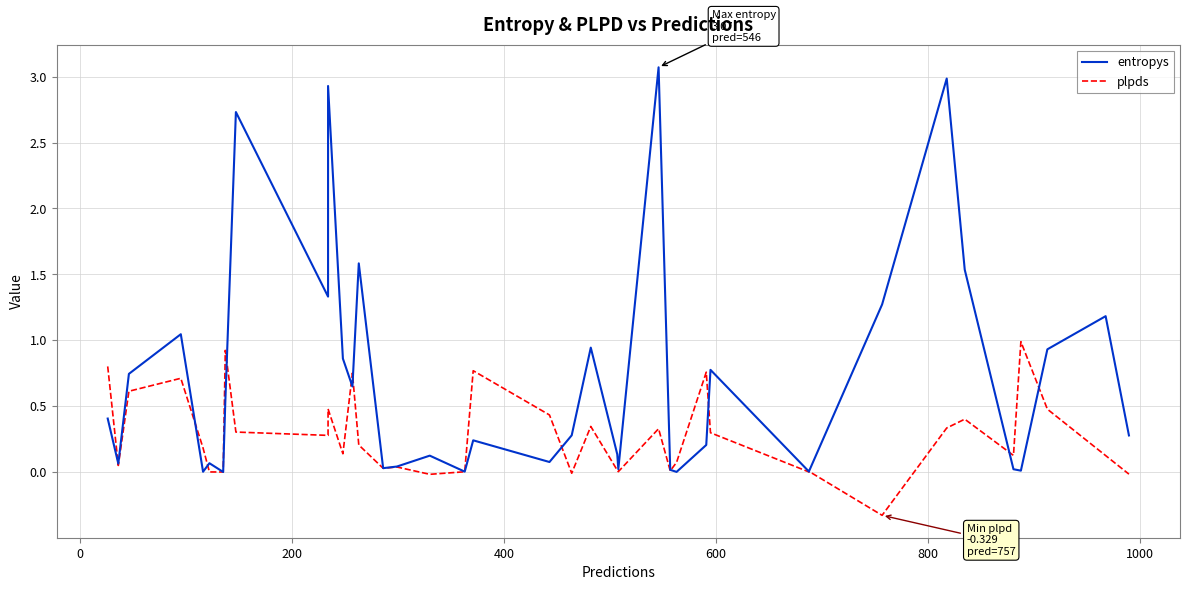

How many values in the plpds series exceed 0?

36